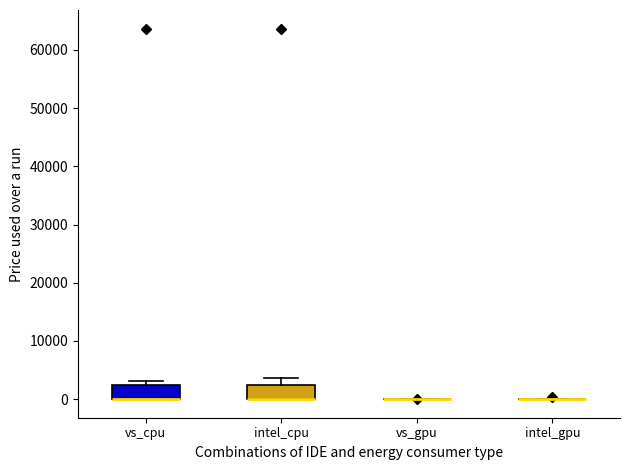

Reading left to right, transcribe this box plot: for each box, give where its median line is, the range the box spans, and where its two whiskers end, as read against the y-axis. The values are not printed on the chart, so give them approximately, as read against the axis.

vs_cpu: median 0 (drawn on the box's lower edge), box 0 to 2000, whiskers 0 to 3000
intel_cpu: median 0 (drawn on the box's lower edge), box 0 to 2000, whiskers 0 to 4000
vs_gpu: box collapsed to a line at 0, whiskers 0 to 0
intel_gpu: box collapsed to a line at 0, whiskers 0 to 0